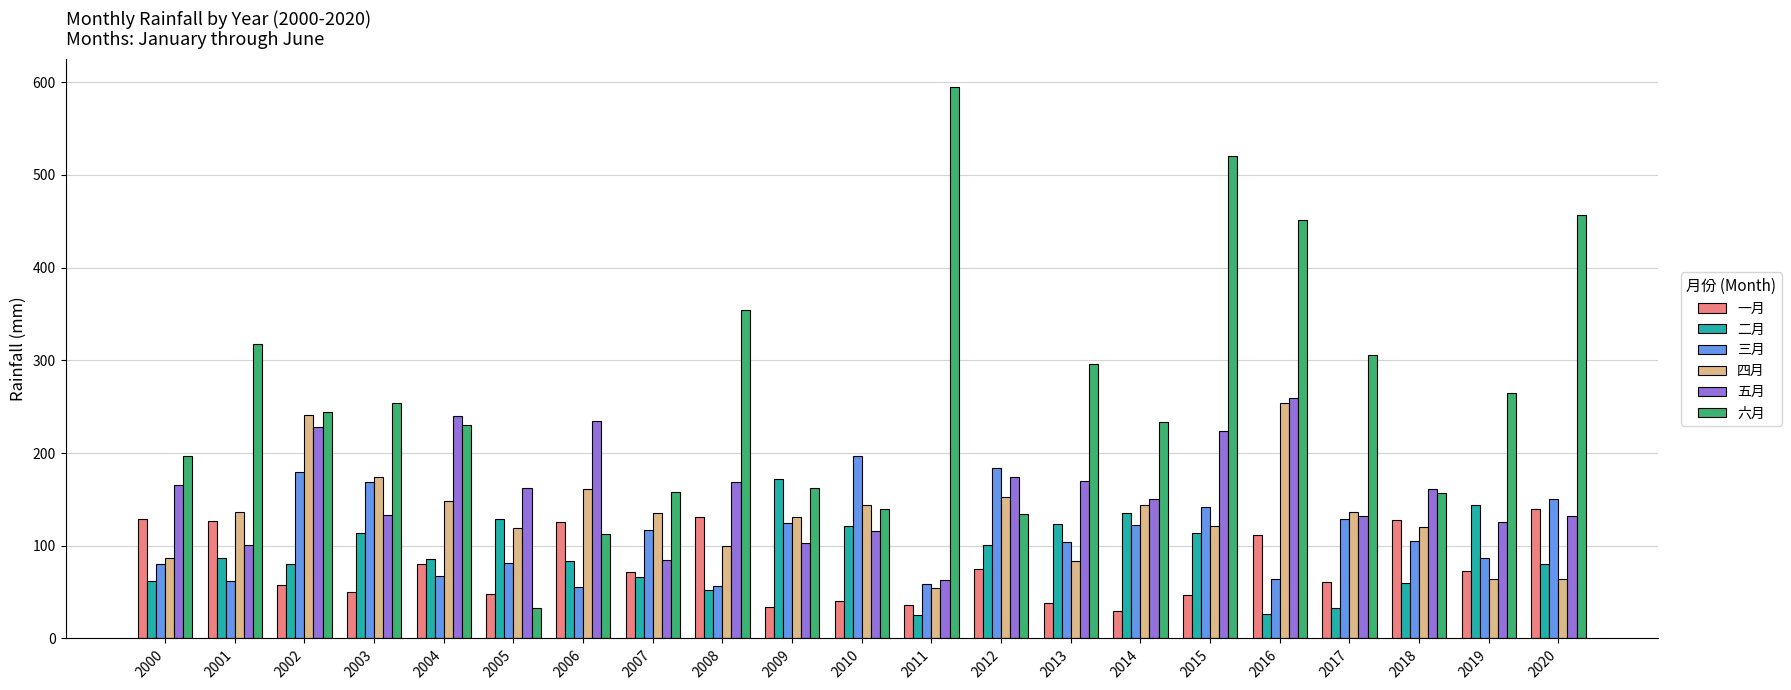

At 2015, list the series in order from smallest to largest.

一月, 二月, 四月, 三月, 五月, 六月